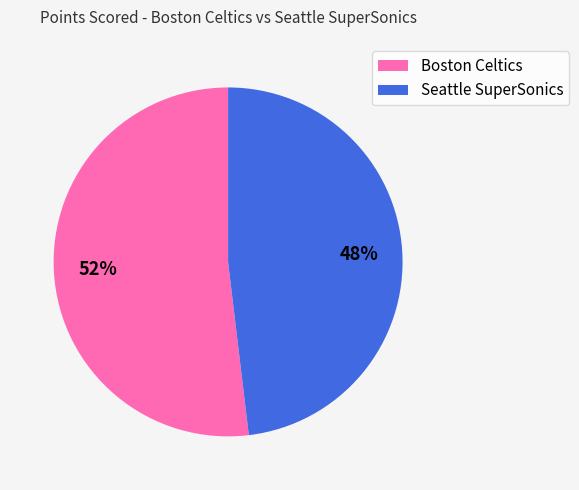

Combined, do Boston Celtics and Seattle SuperSonics account for over 50%?

Yes